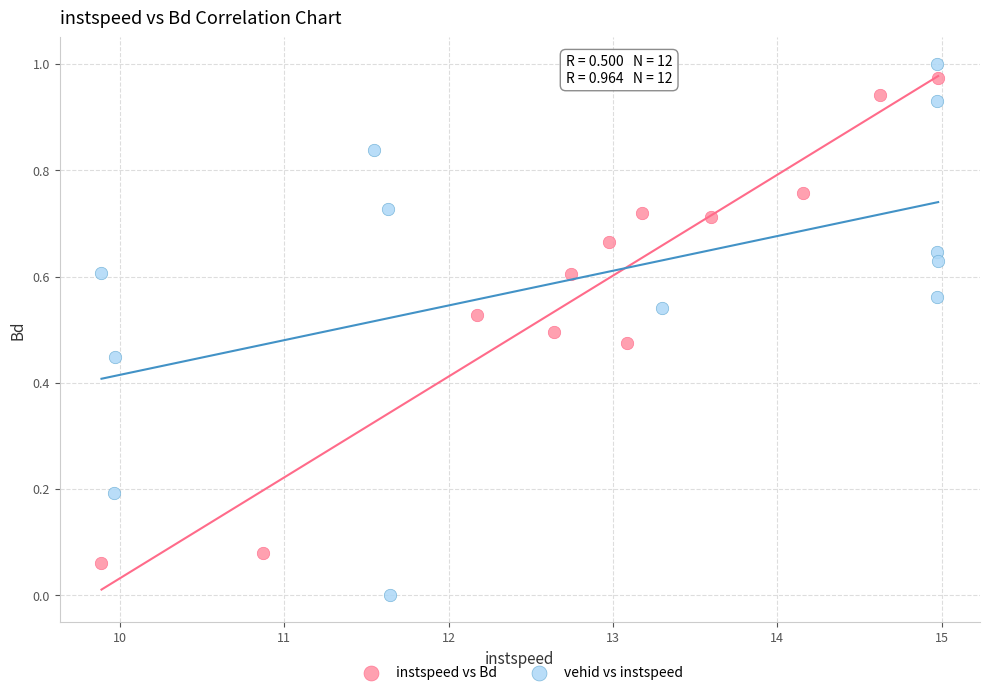

What are all the series names shown in the legend?

instspeed vs Bd, vehid vs instspeed